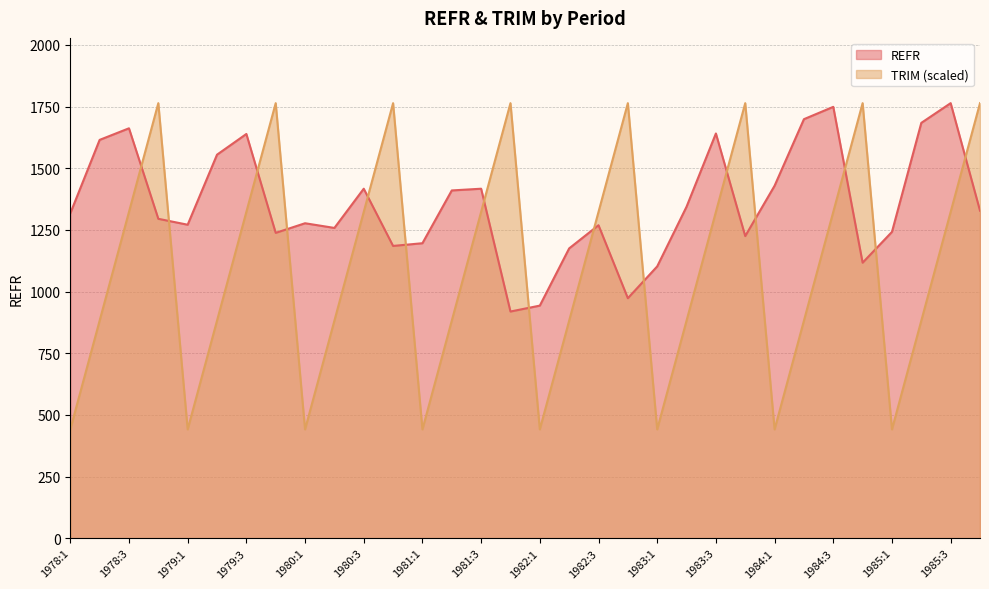

What is the difference between the maximum and minimum values in the REFR series?

845